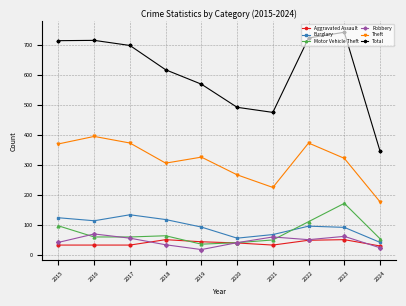

Which series has the largest total across all categories?

Total